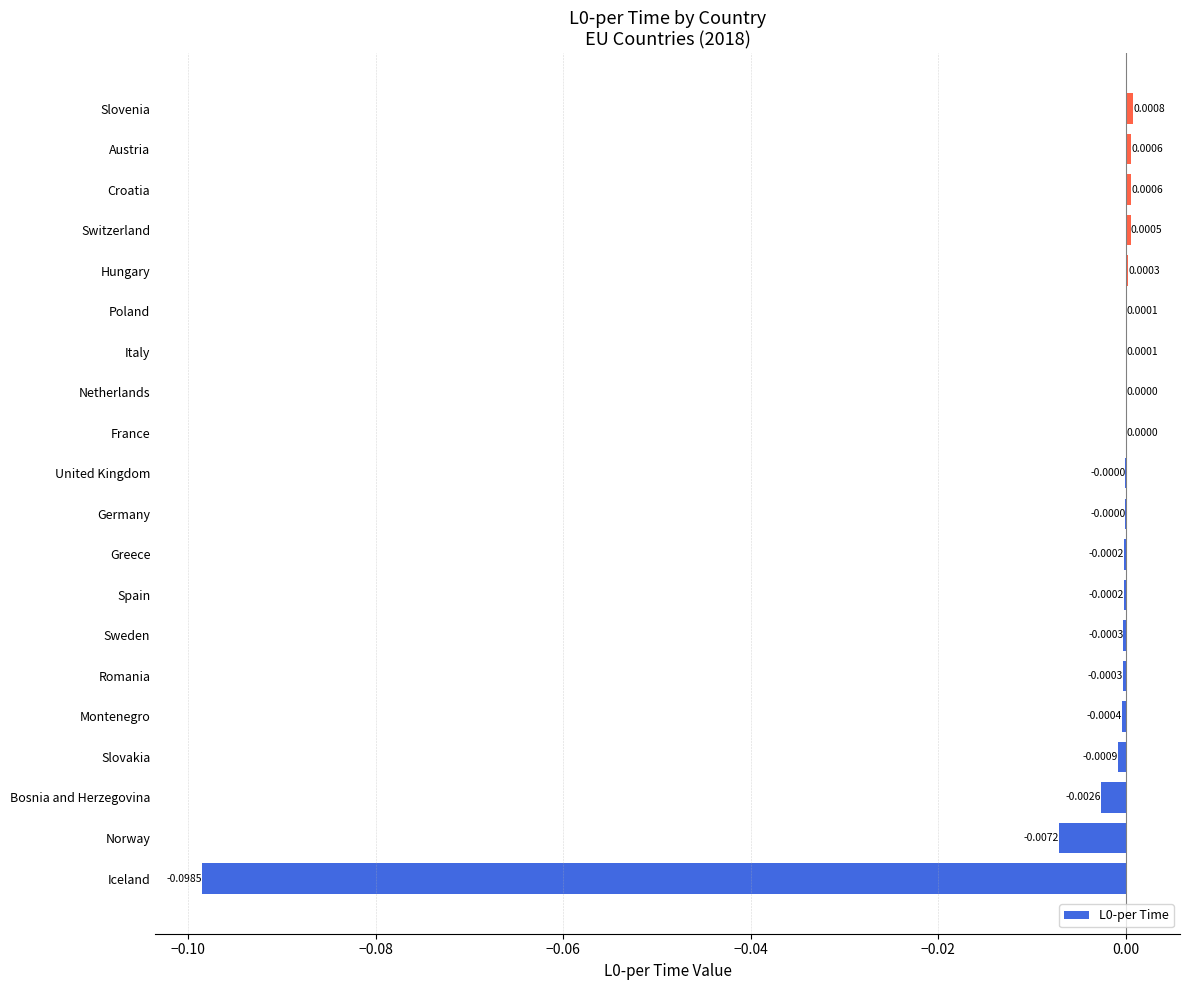

Which has a higher value, Hungary or Spain?

Hungary